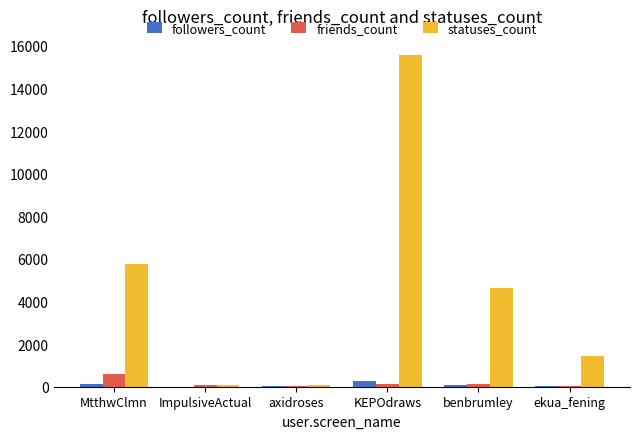

Are the bars horizontal?

No